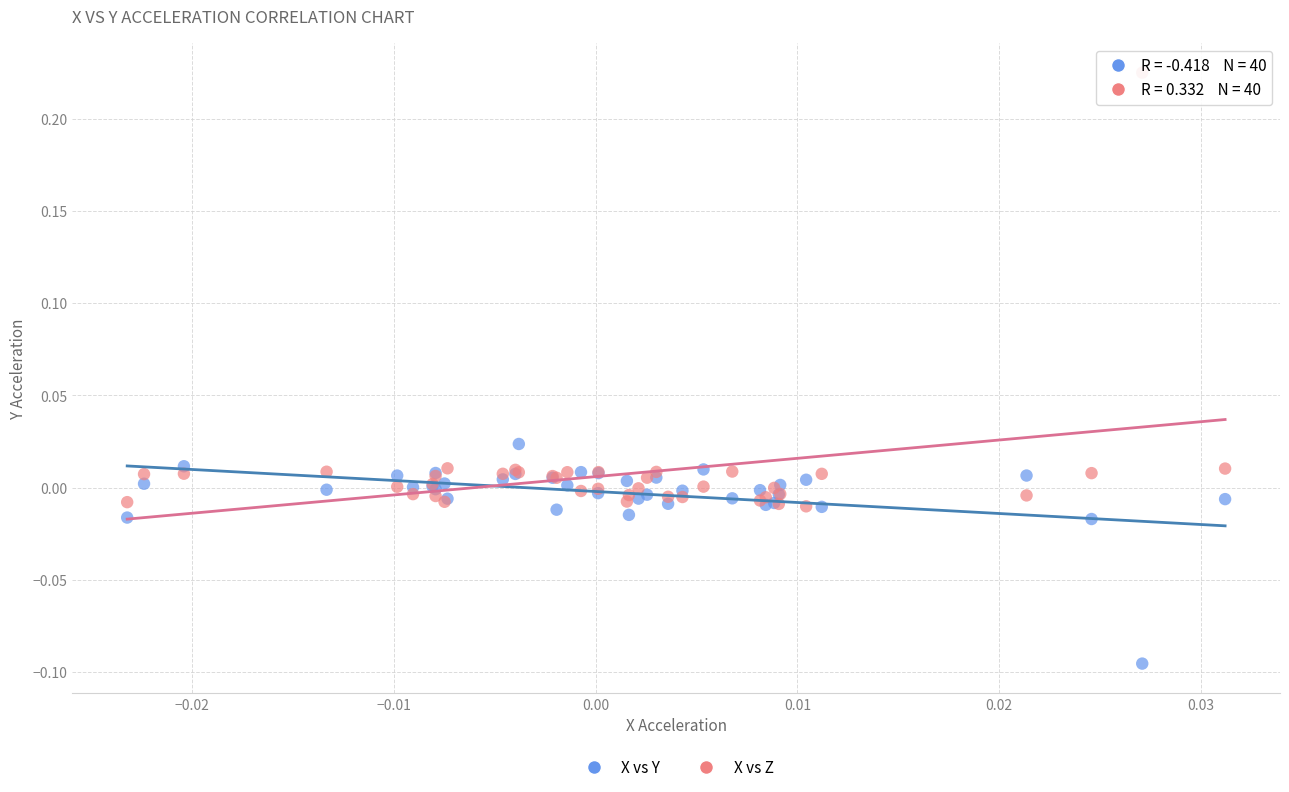

Which series has the largest Y range (max minus min)?

X vs Z